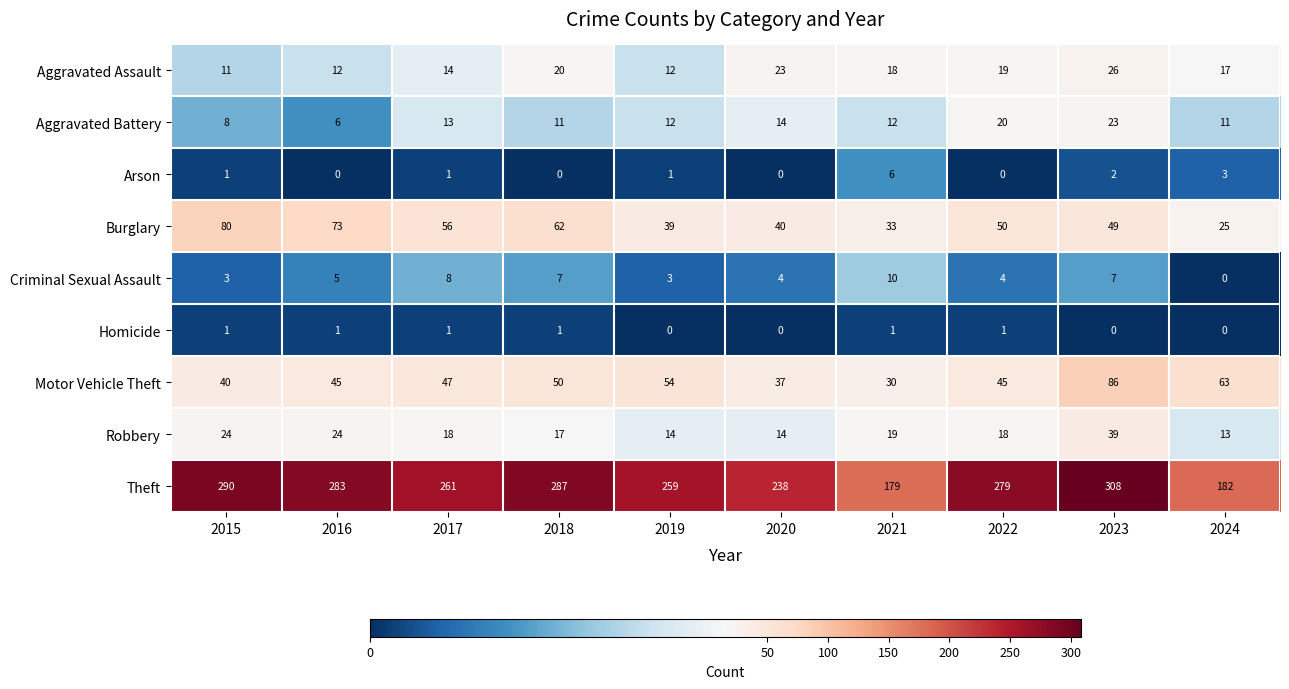

Count the Criminal Sexual Assault values in the range 3 to 7.

7